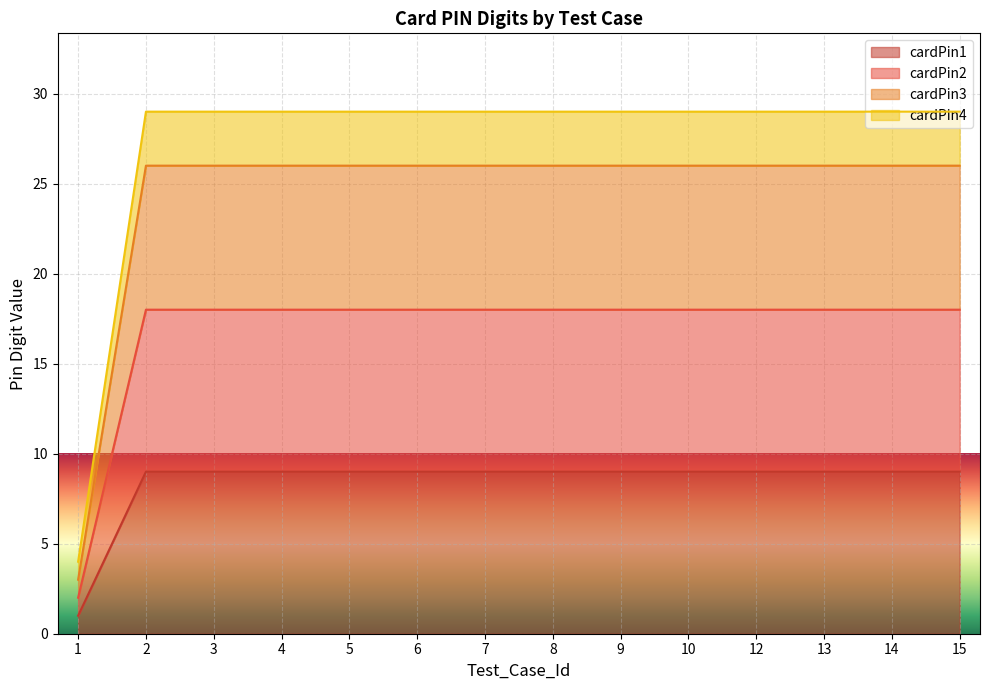

What is the spread (max minus min) of values at 10?

20